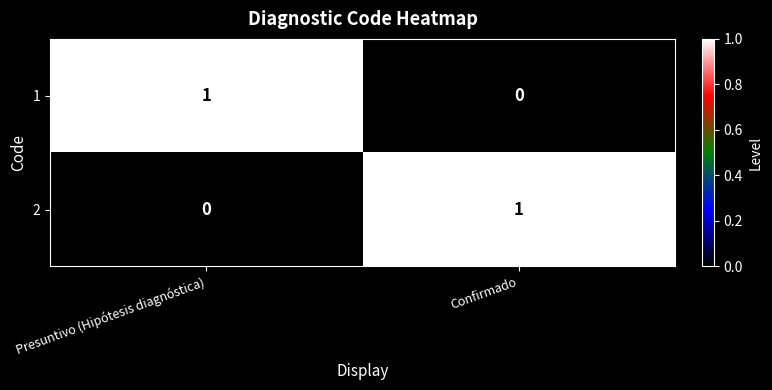

The 2 series shows 2 at Confirmado. True or false?

False